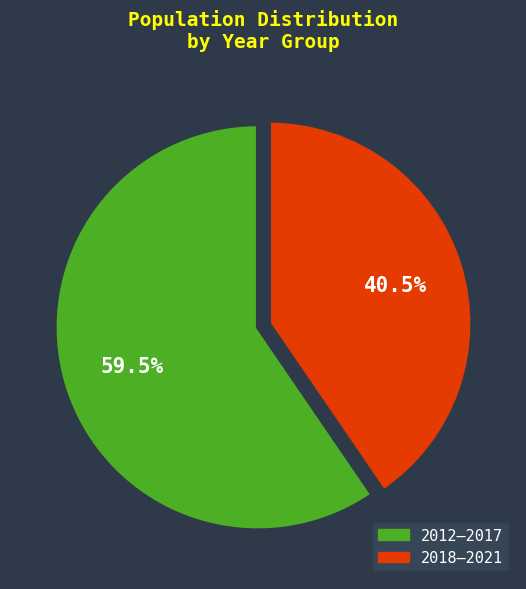

What is the ratio of the value at 2012–2017 to the value at 2018–2021?

1.5